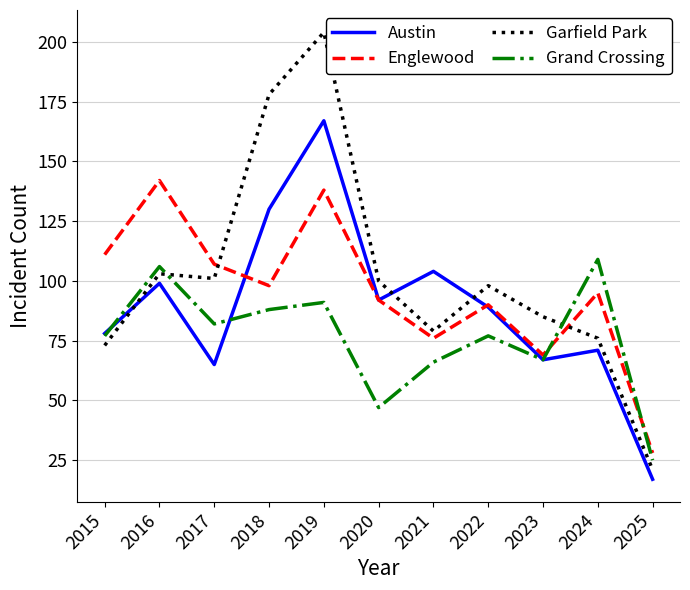

At which label does Garfield Park reach its peak?

2019